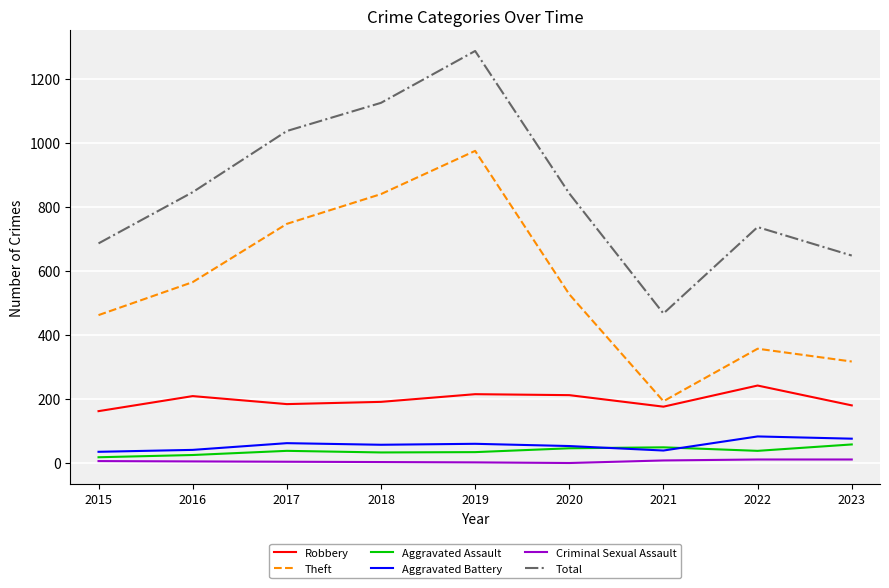

What are all the series names shown in the legend?

Robbery, Theft, Aggravated Assault, Aggravated Battery, Criminal Sexual Assault, Total